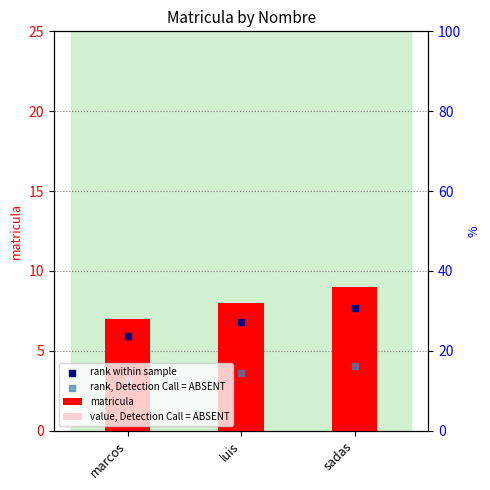

At how many categories does at least one series exceed 5?

3